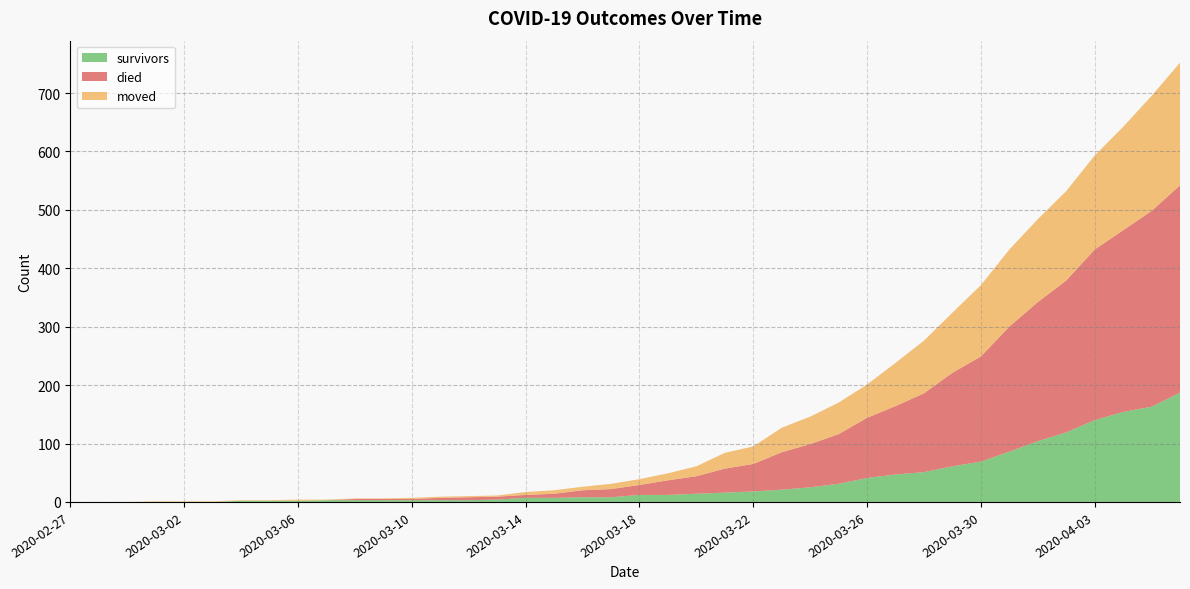

Reading right to left, list all the values displayed in this chart.

survivors: 187	163	154	140	119	104	86	69	61	51	47	41	31	25	21	18	16	14	12	12	8	8	7	7	4	3	3	3	3	3	3	2	2	2	0	0	0	0	0	0
died: 355	335	311	292	260	238	214	180	160	135	117	103	85	74	64	47	41	30	25	17	14	12	7	5	5	5	4	2	2	2	0	0	0	0	0	0	0	0	0	0
moved: 210	197	177	161	153	142	132	122	103	90	74	57	54	47	42	30	27	17	12	10	9	6	6	5	2	2	2	2	1	1	1	2	1	1	1	1	1	0	0	0